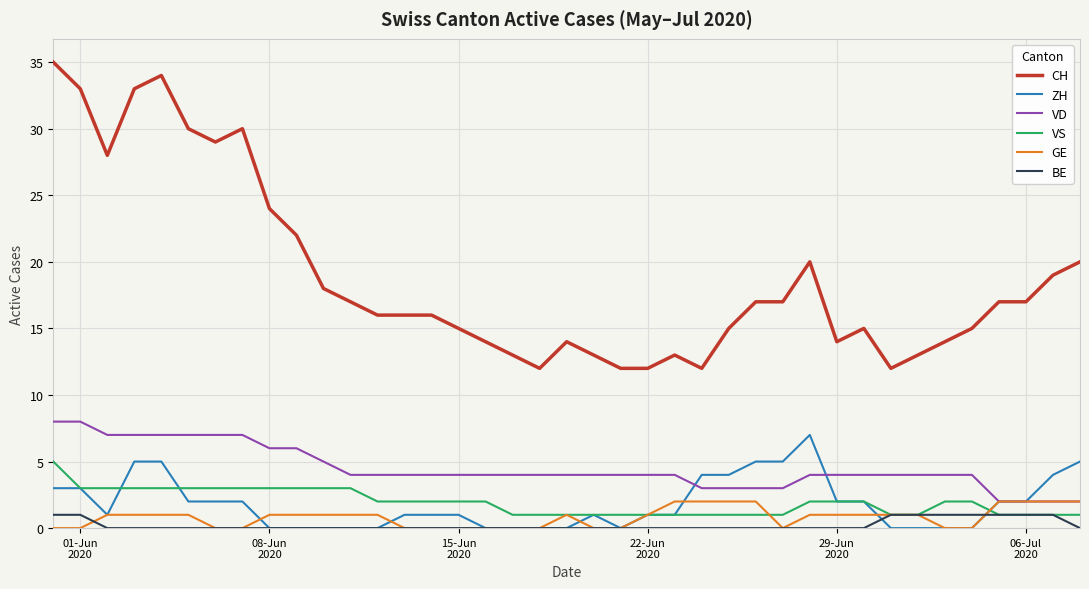

Which series has the largest total across all categories?

CH